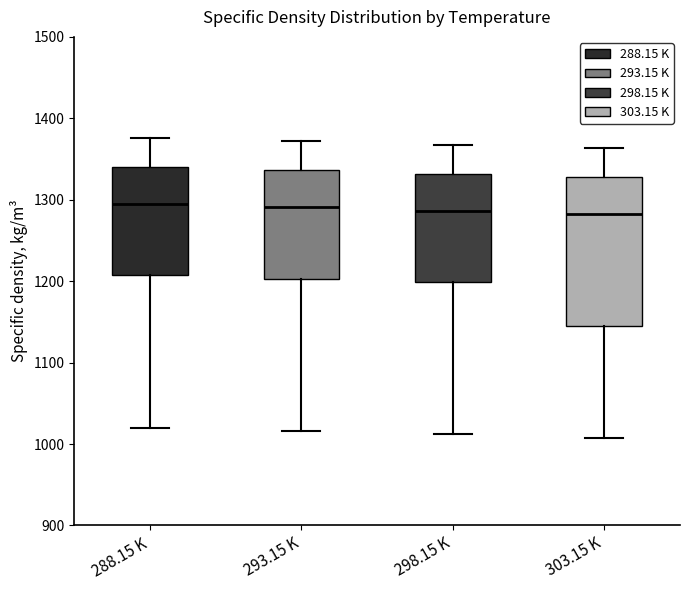

Where is the lower edge of the box for 293.15 K on the y-axis? The values are not printed on the chart, so give them approximately, as read against the axis.

1200